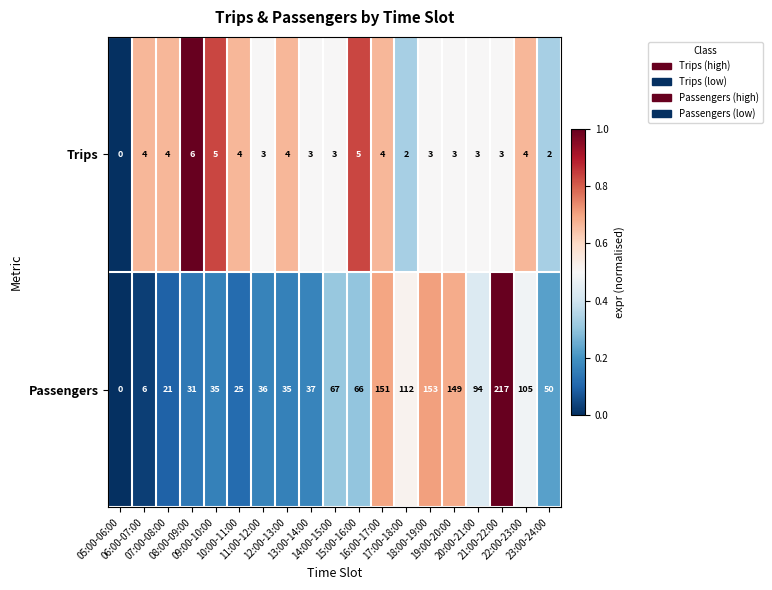

What is the highest value of the Passengers series?

217